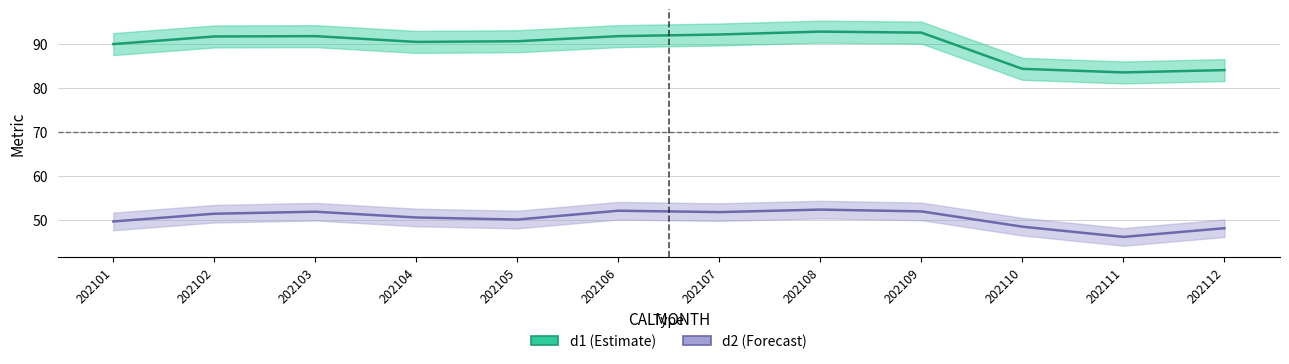

Where is d1 nearest to the value 88?

202101